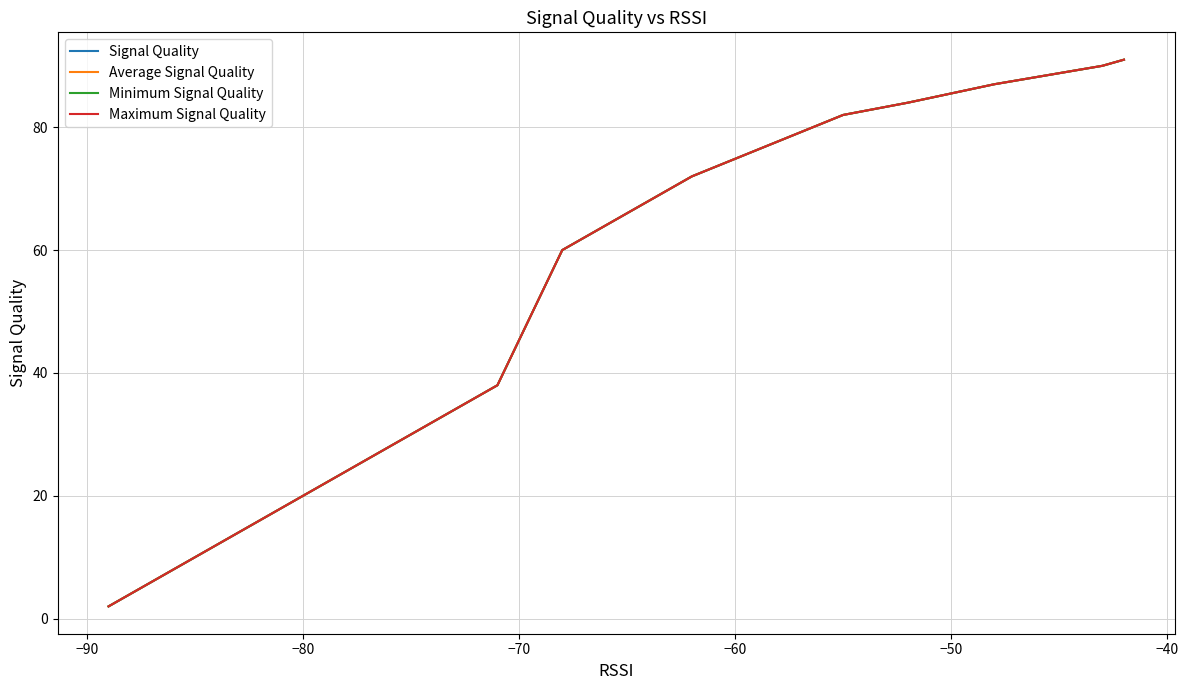

Which series has the largest range (max minus min)?

Signal Quality